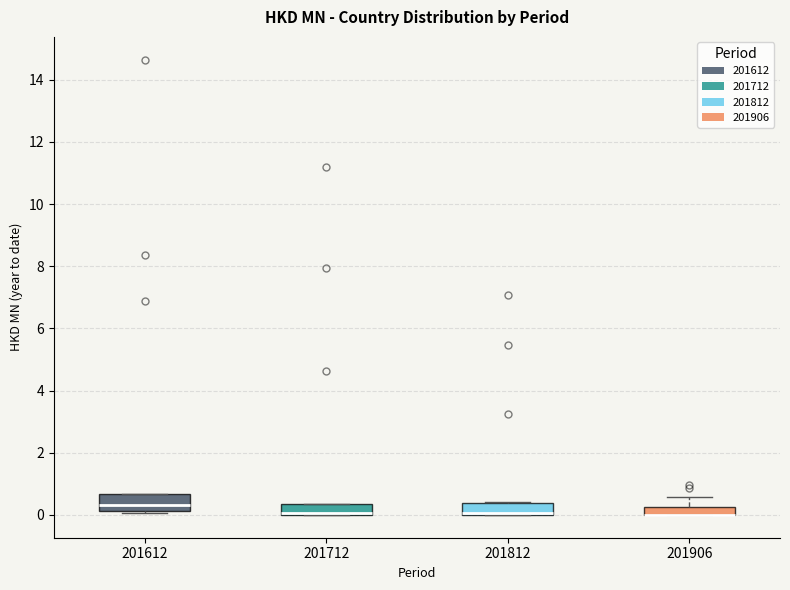

Where is the lower edge of the box at x = 201812 on the y-axis? The values are not printed on the chart, so give them approximately, as read against the axis.

0.0